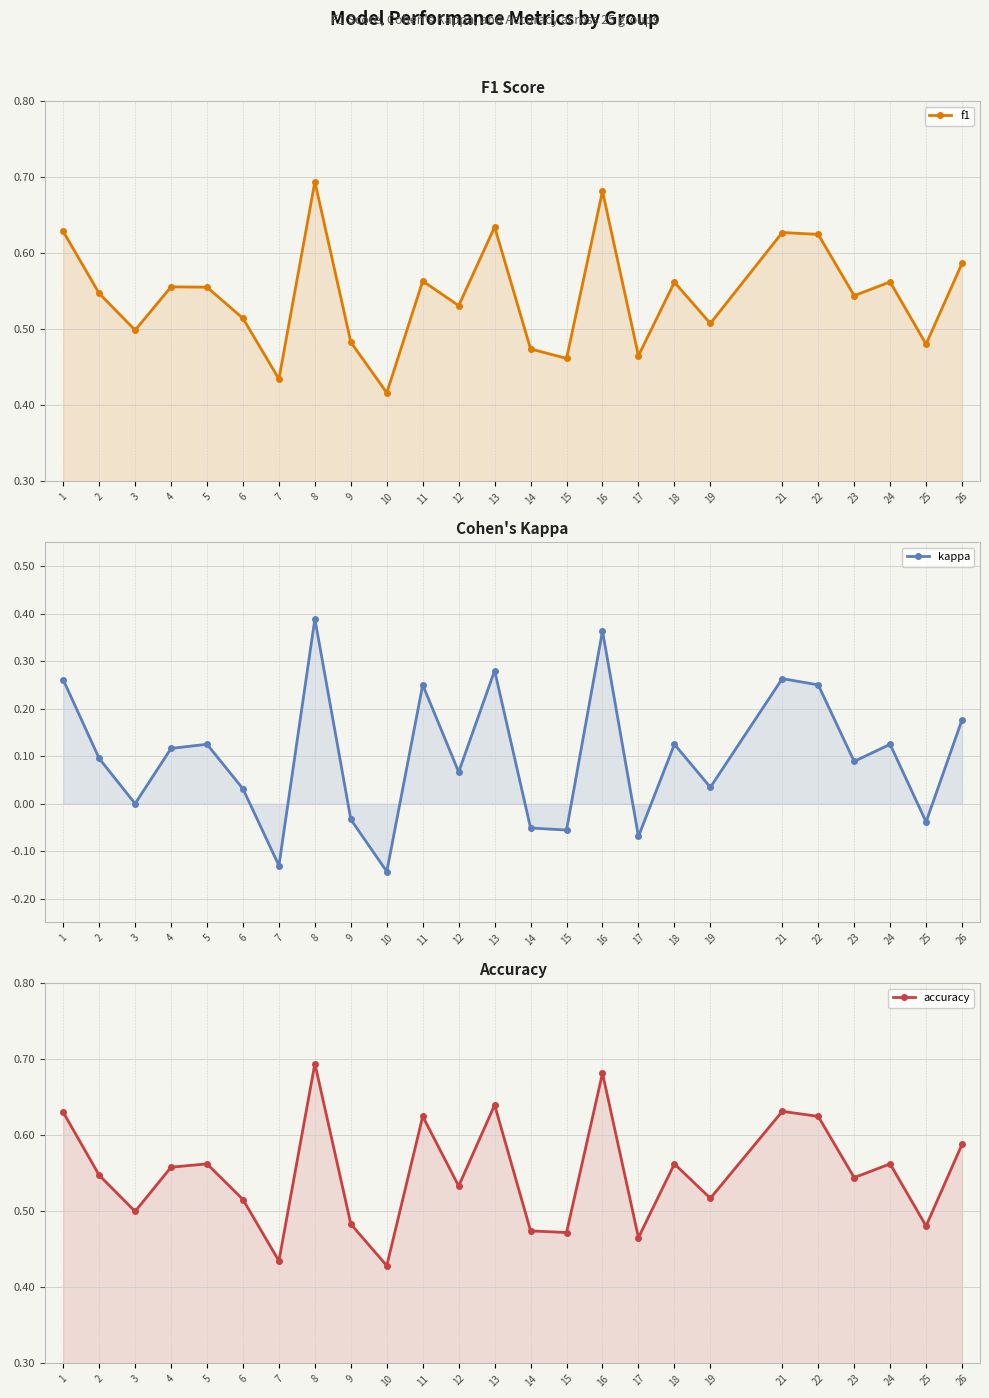

How many categories are shown in the chart?

25